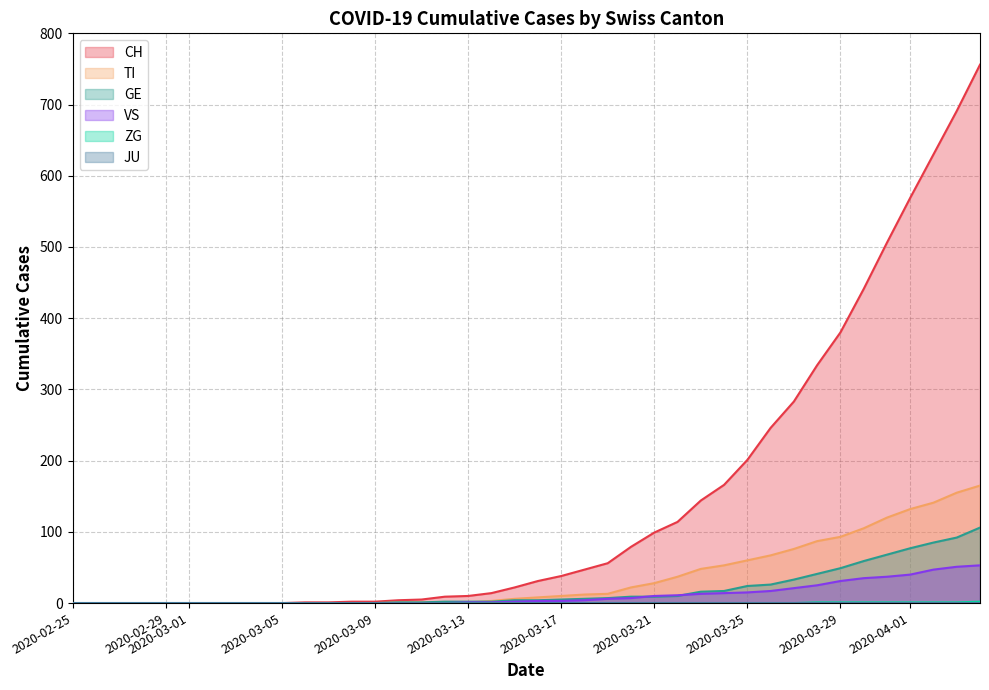

Which series has the widest spread of values?

CH